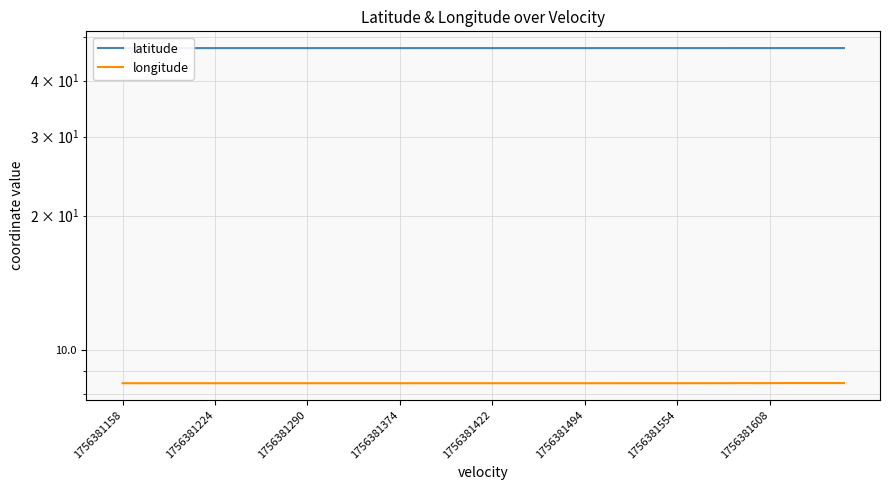

What is the spread (max minus min) of values at 31?

38.8